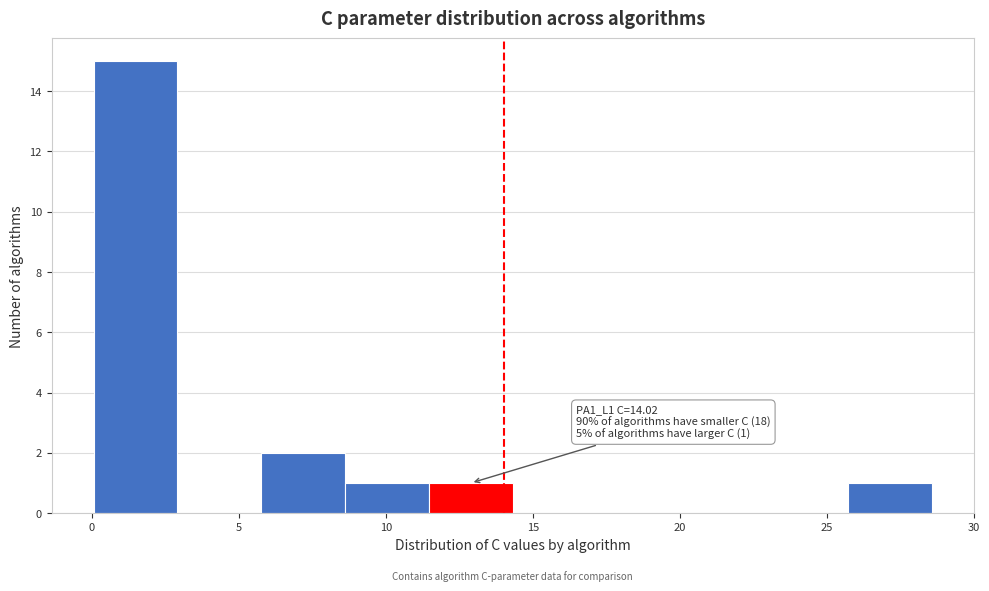

Over which range of the x-axis is the bar tallest?

0.0 to 3.0